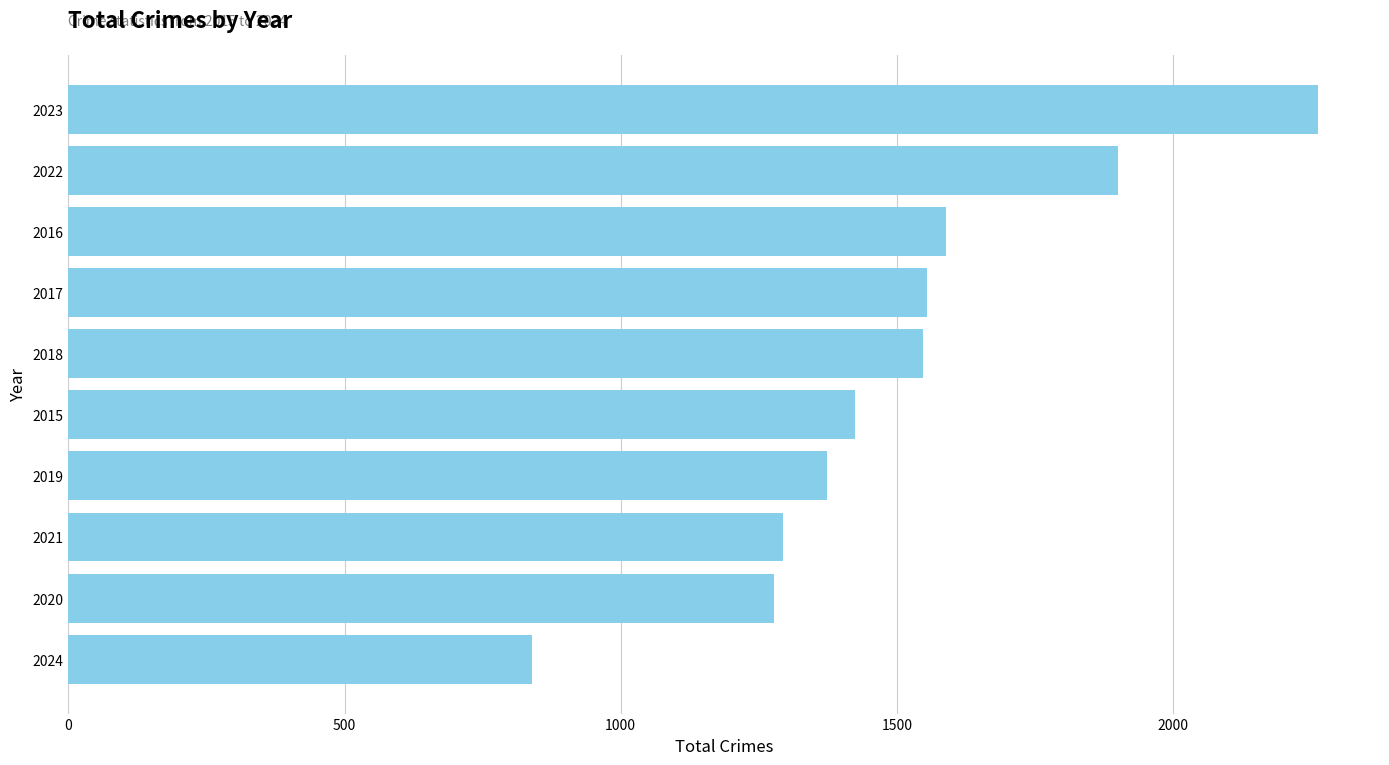

What is the approximate value at 2021?

1294